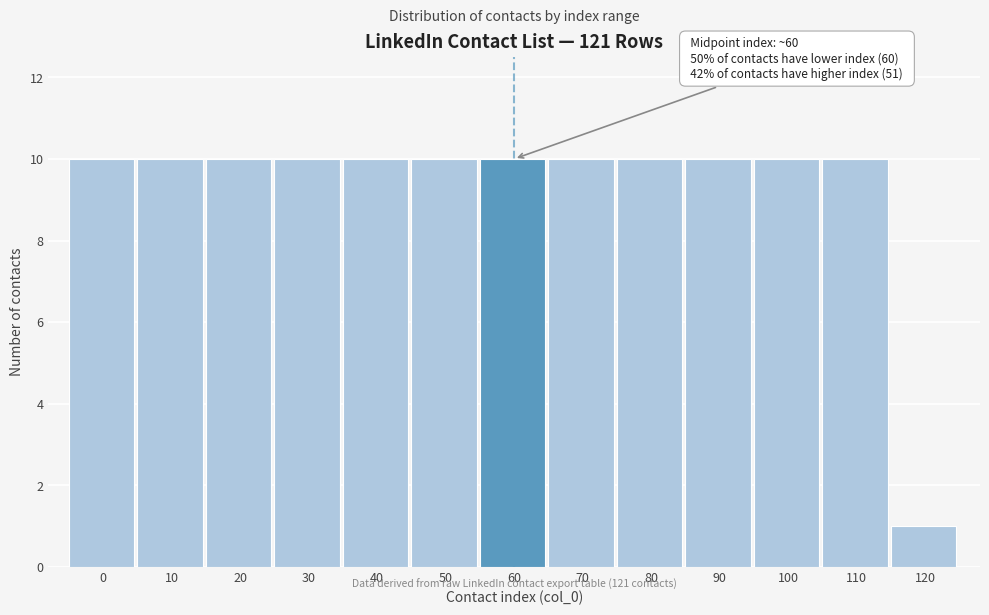

Reading left to right, list all the values displayed in this chart.

0=10	10=10	20=10	30=10	40=10	50=10	60=10	70=10	80=10	90=10	100=10	110=10	120=1